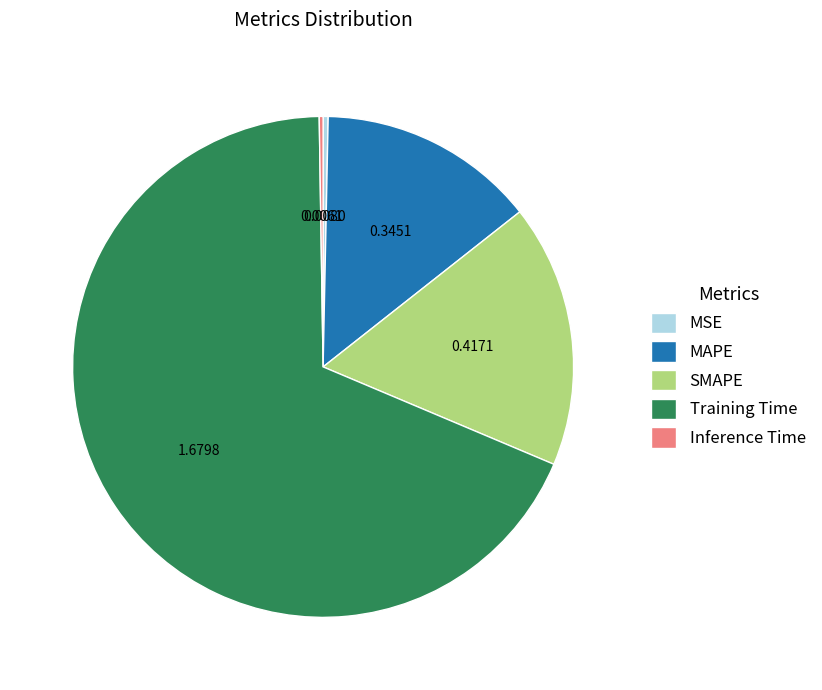

Is the sum of Training Time and SMAPE greater than half?

Yes